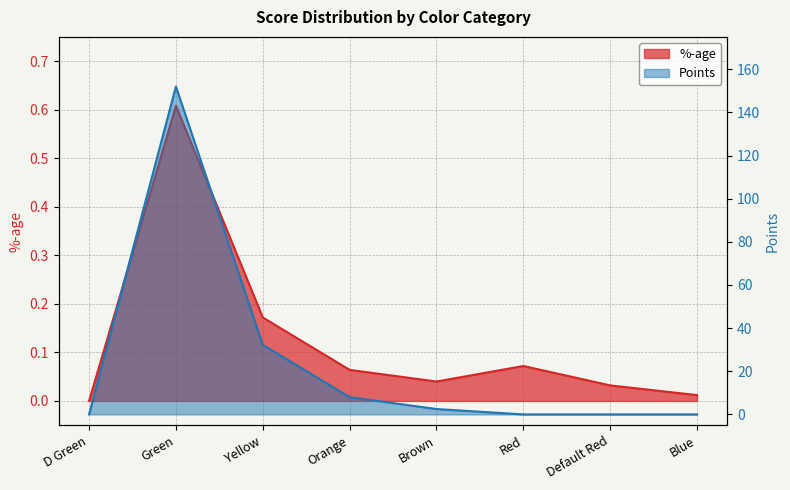

What is the difference between the maximum and minimum values in the Points series?

152.0